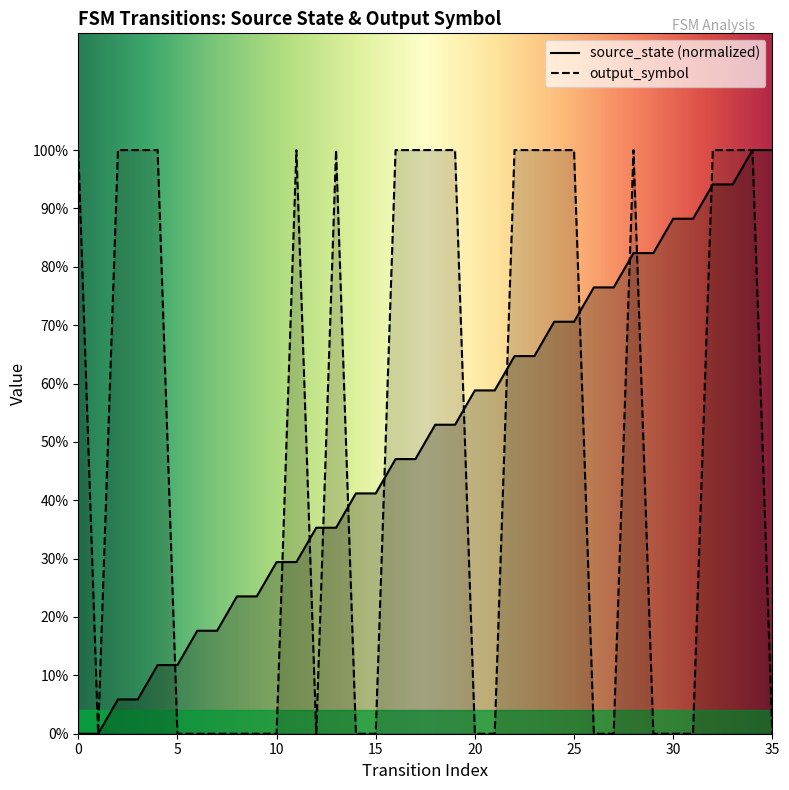

The output_symbol series shows 1.0 at 25. True or false?

True